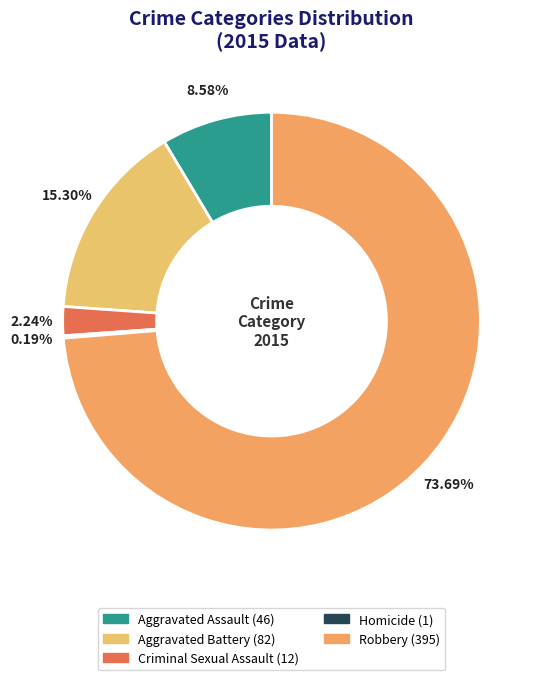

Count the number of slices in the pie.

5